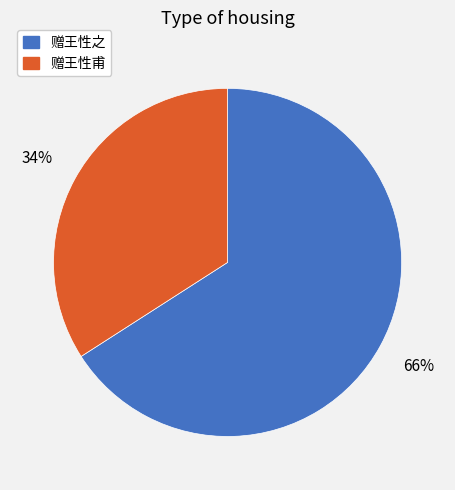

To the nearest percent, what portion does 赠王性之 represent?

66%